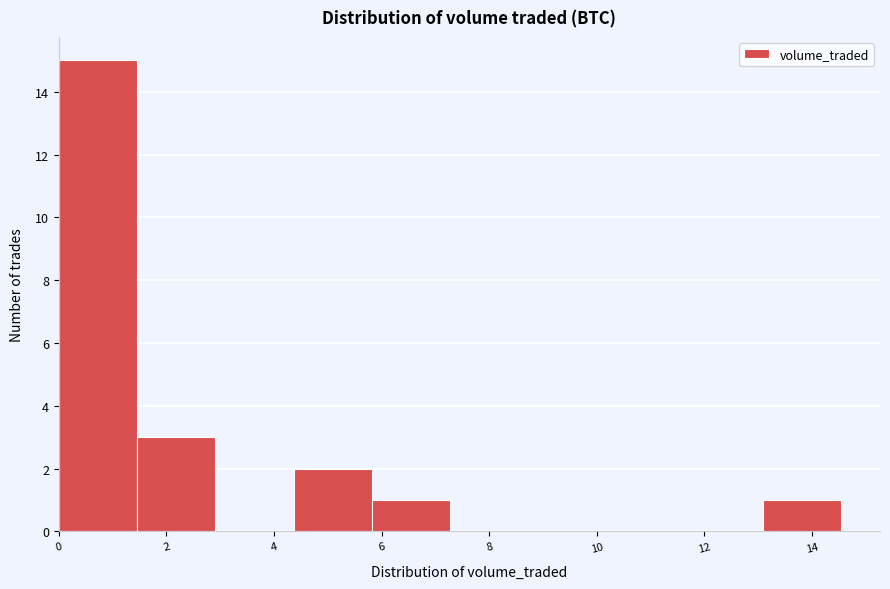

Which range on the x-axis has the tallest bar?

0.0 to 1.4